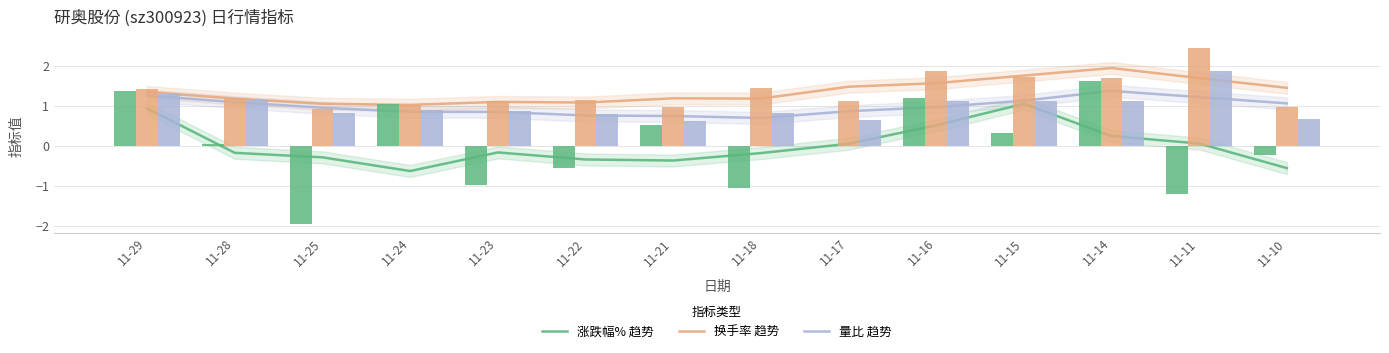

List the labels in order of 涨跌幅% 趋势 value, smallest first.

11-24, 11-10, 11-21, 11-22, 11-25, 11-18, 11-28, 11-23, 11-17, 11-11, 11-14, 11-16, 11-29, 11-15